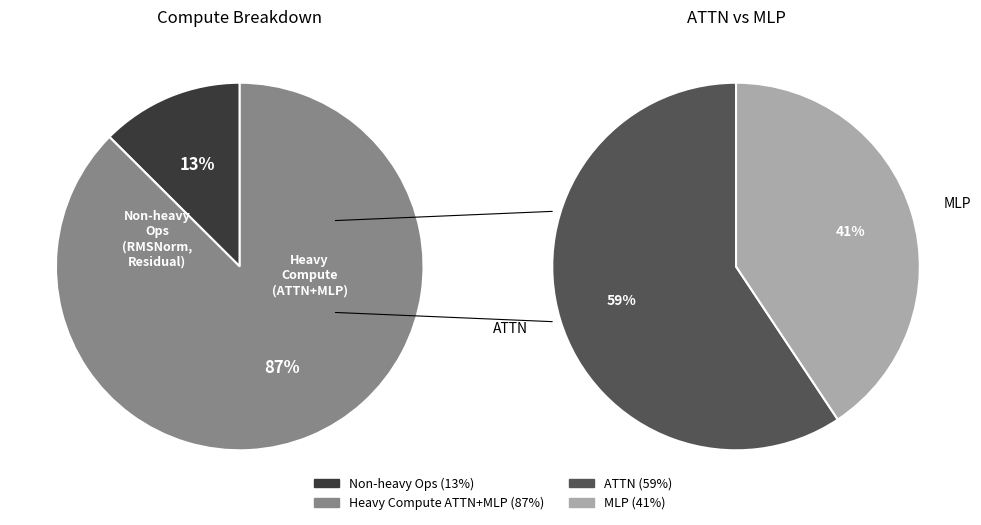

Which slice represents more than half of the pie?

ATTN